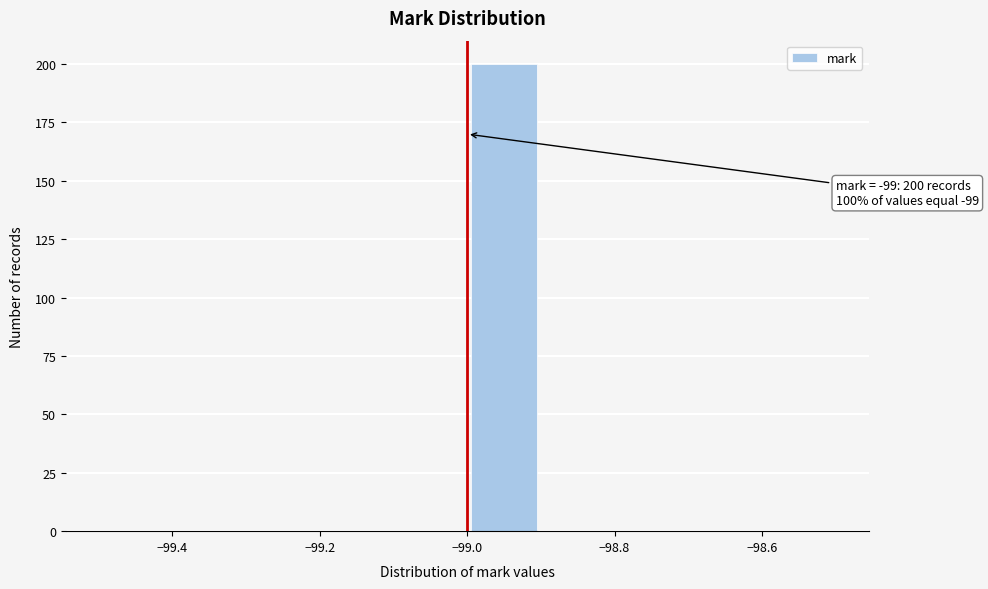

Over which range of the x-axis is the bar tallest?

-99.0 to -98.9